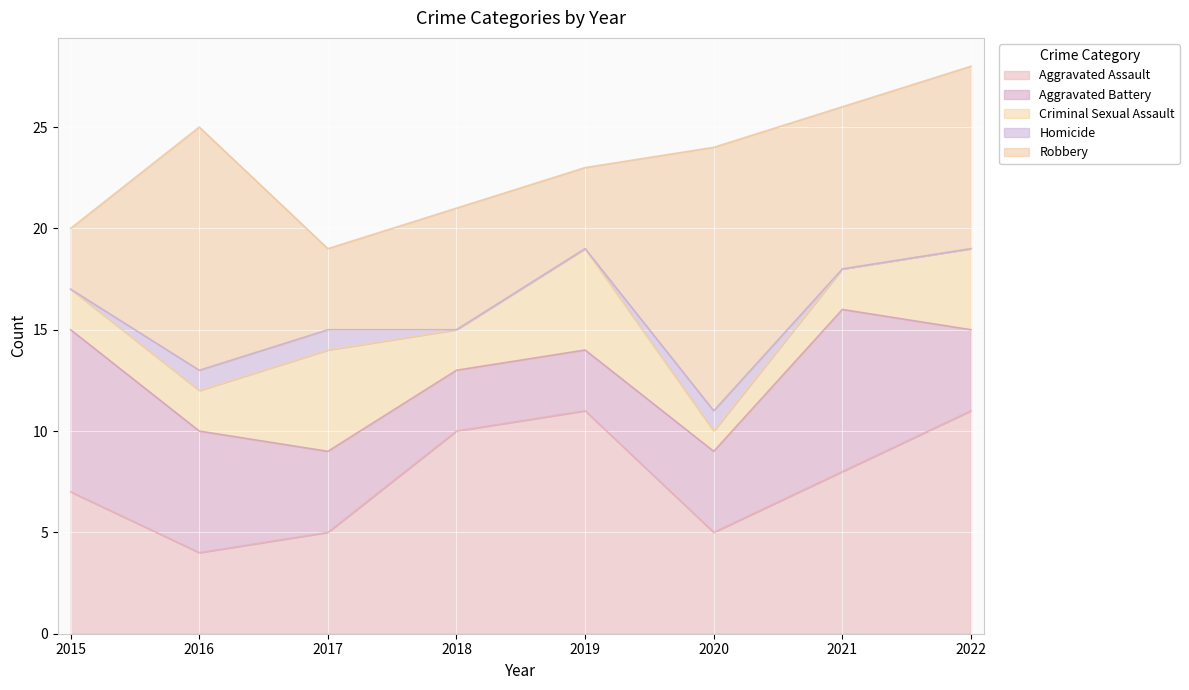

Reading right to left, what are all the values shown in this chart?

Aggravated Assault: 11	8	5	11	10	5	4	7
Aggravated Battery: 4	8	4	3	3	4	6	8
Criminal Sexual Assault: 4	2	1	5	2	5	2	2
Homicide: 0	0	1	0	0	1	1	0
Robbery: 9	8	13	4	6	4	12	3